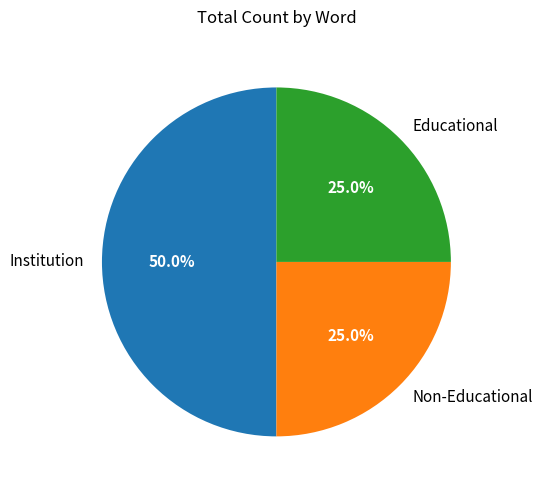

Which category has the biggest portion of the pie?

Institution